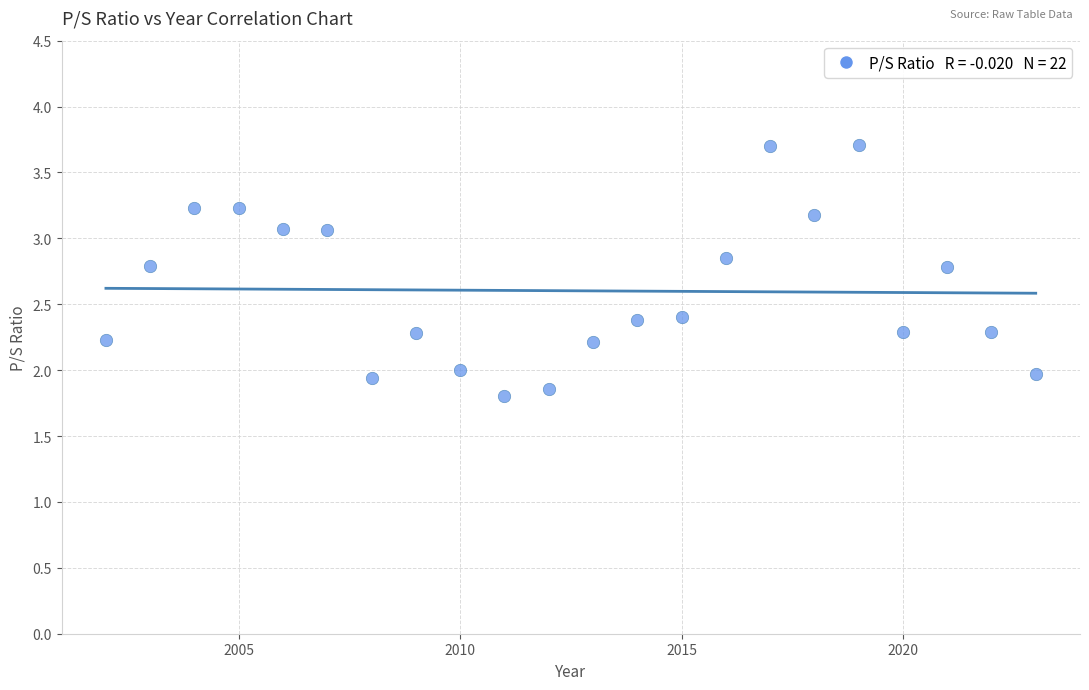

What is the range of Y values (max minus min)?

1.9